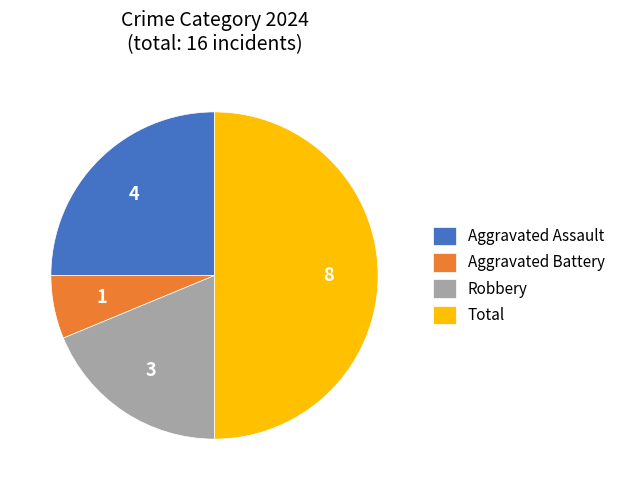

True or false: Aggravated Battery accounts for 1% of the total.

False